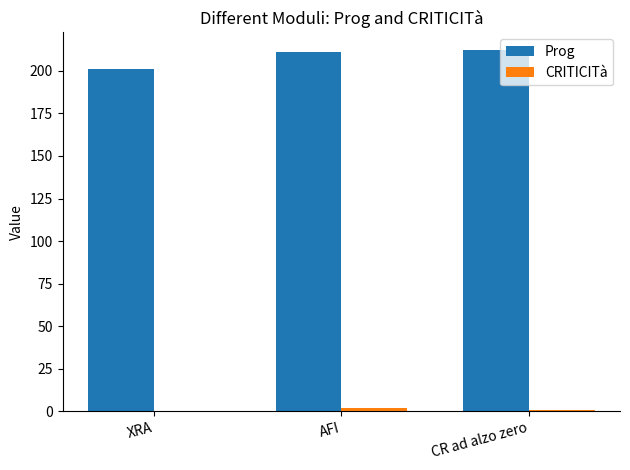

What is the greatest value displayed?

212